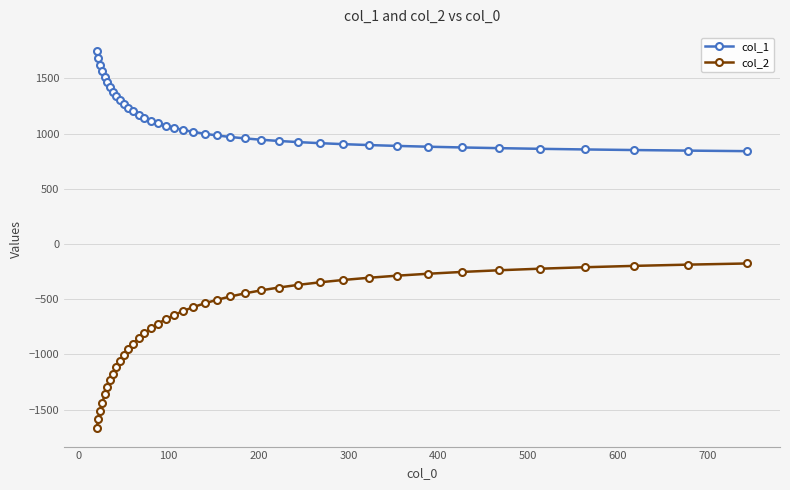

Which series has the largest total across all categories?

col_1